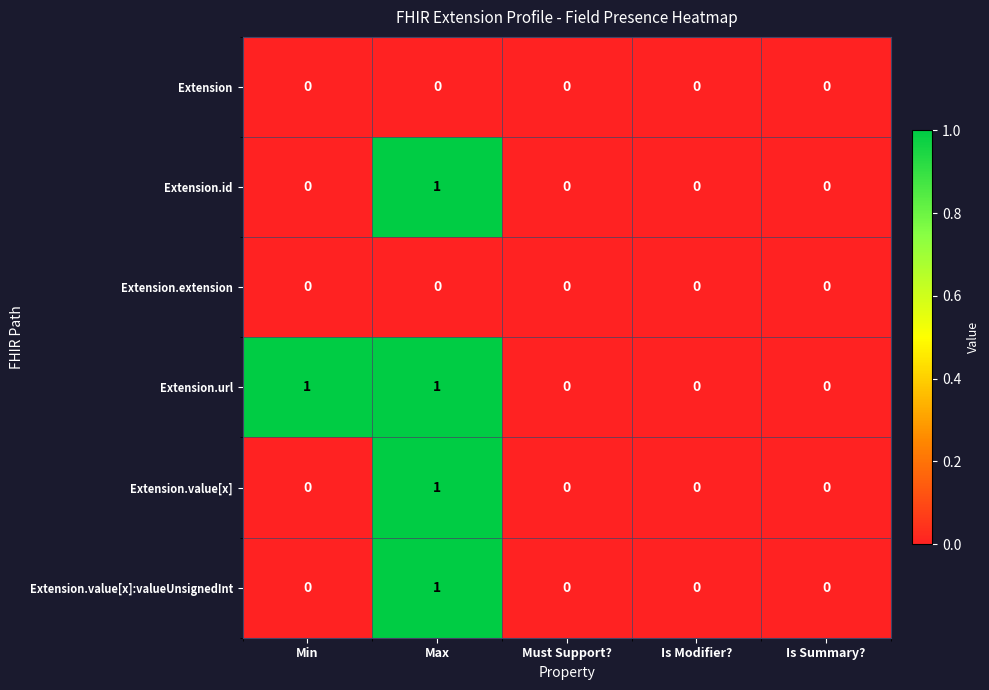

Count the Extension.value[x]:valueUnsignedInt values in the range 0 to 1.

5